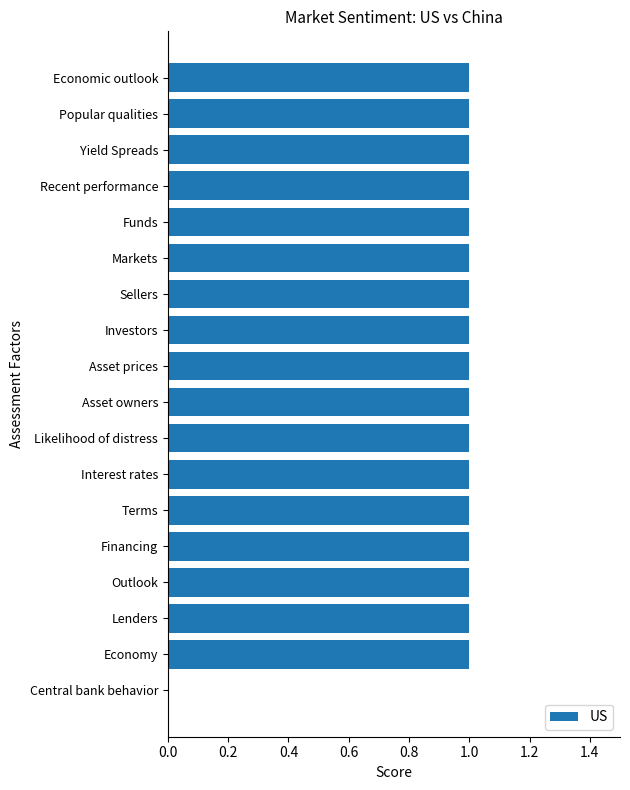

The value at Markets is 1. True or false?

True